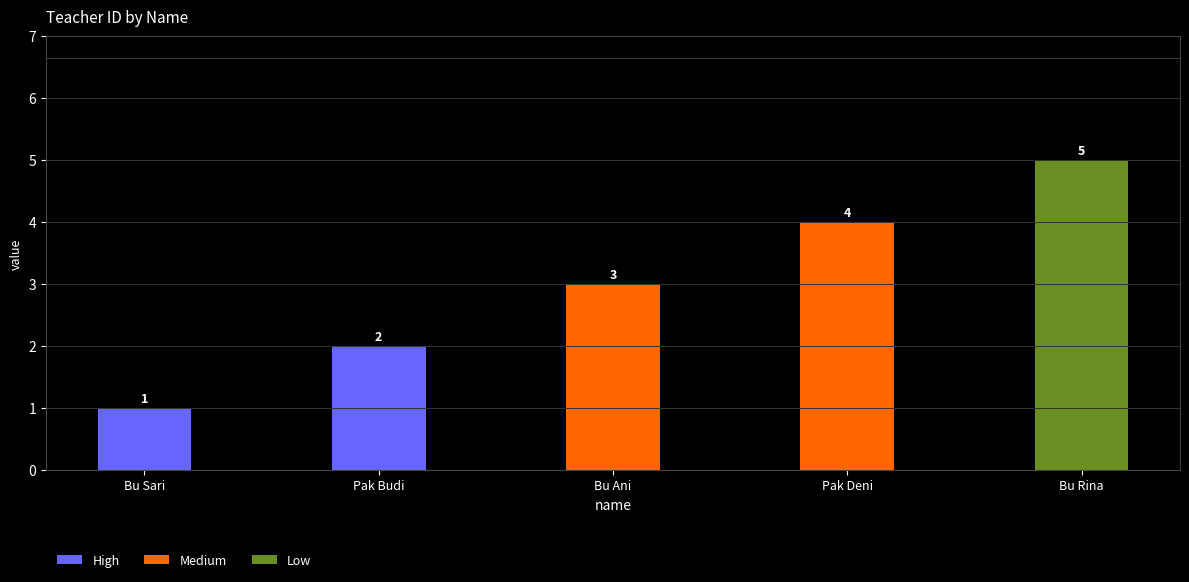

Between Bu Rina and Bu Sari, which is larger?

Bu Rina